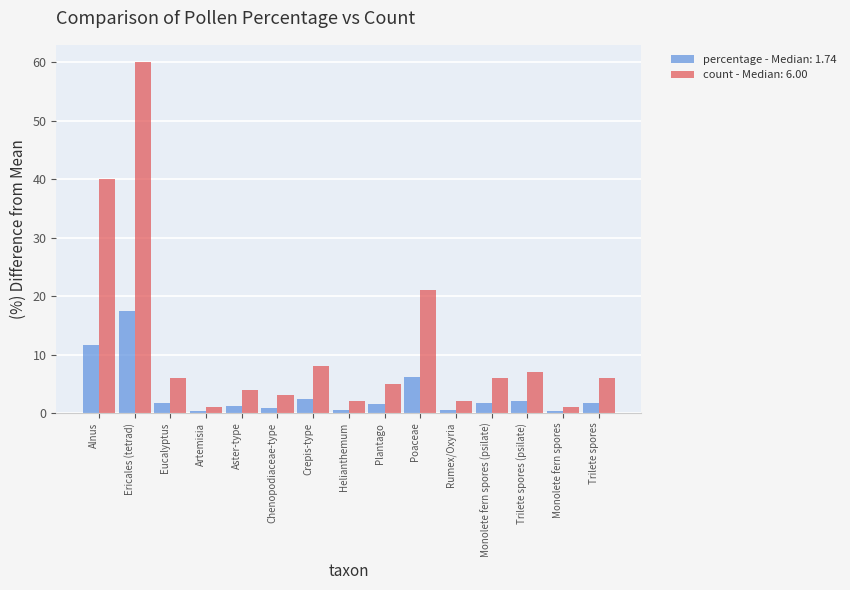

Which series has the widest spread of values?

count - Median: 6.00